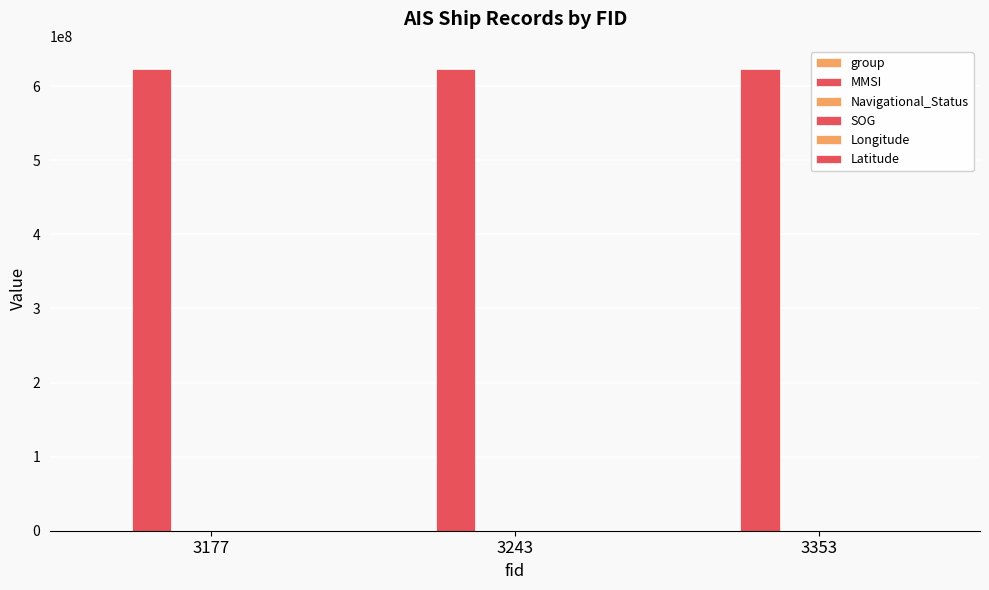

Which label corresponds to the smallest value in the chart?

3177